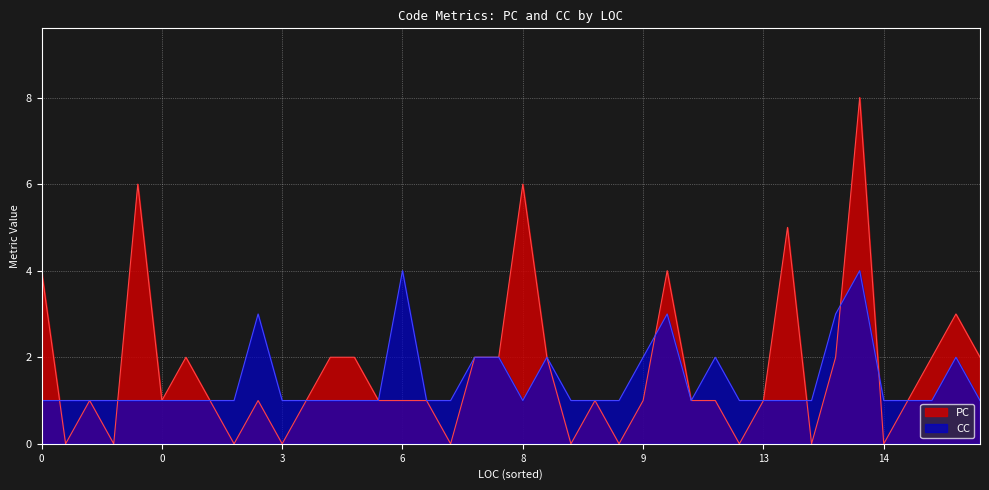

Which category has the highest value in the CC series?

14